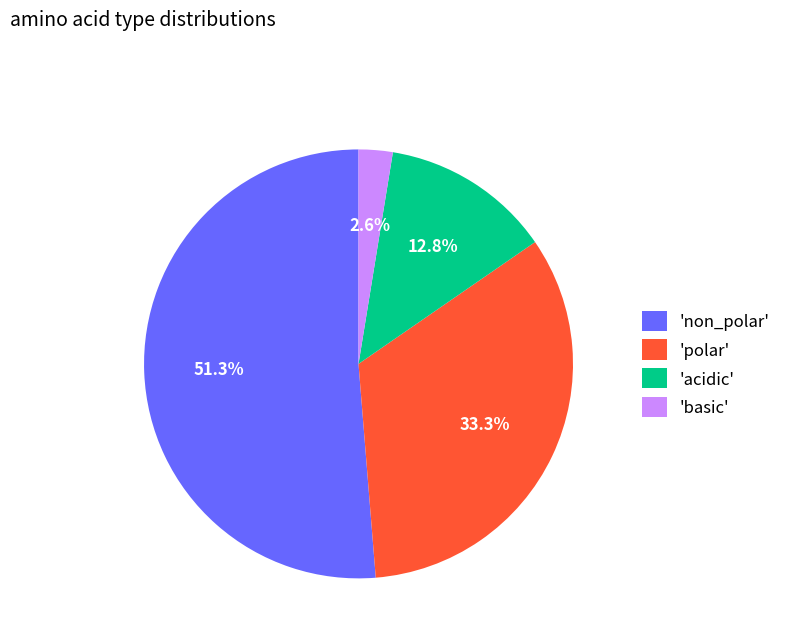

How many slices are in this pie chart?

4